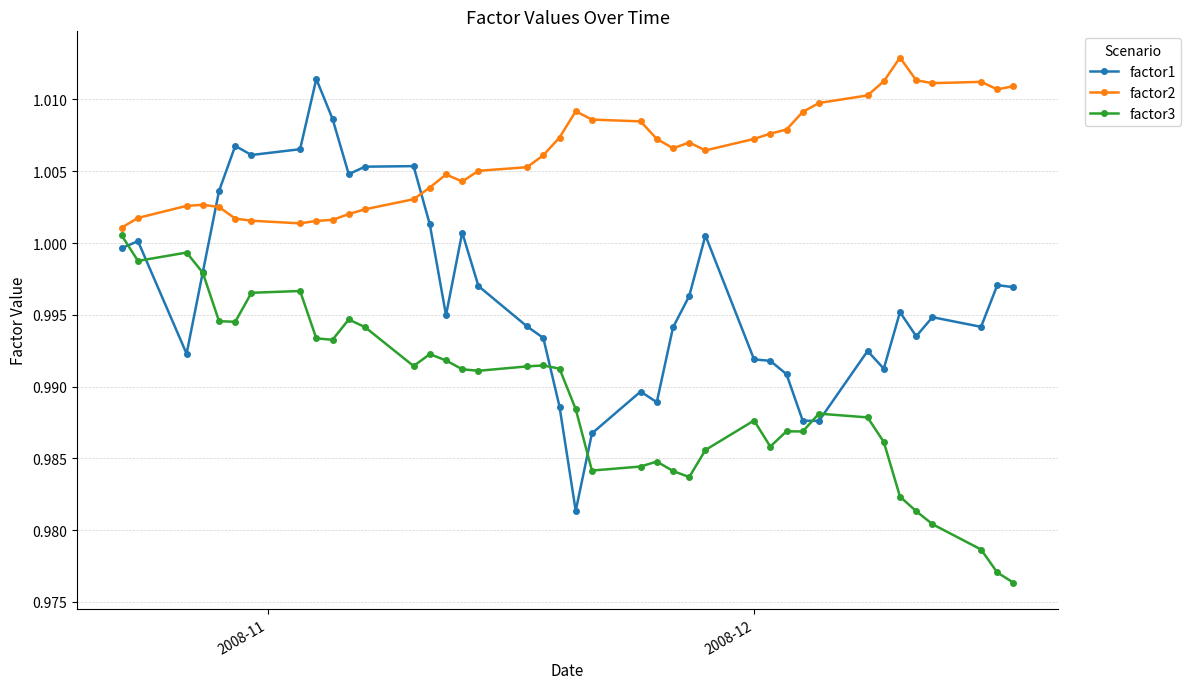

True or false: factor1 and factor2 cross at least once.

True